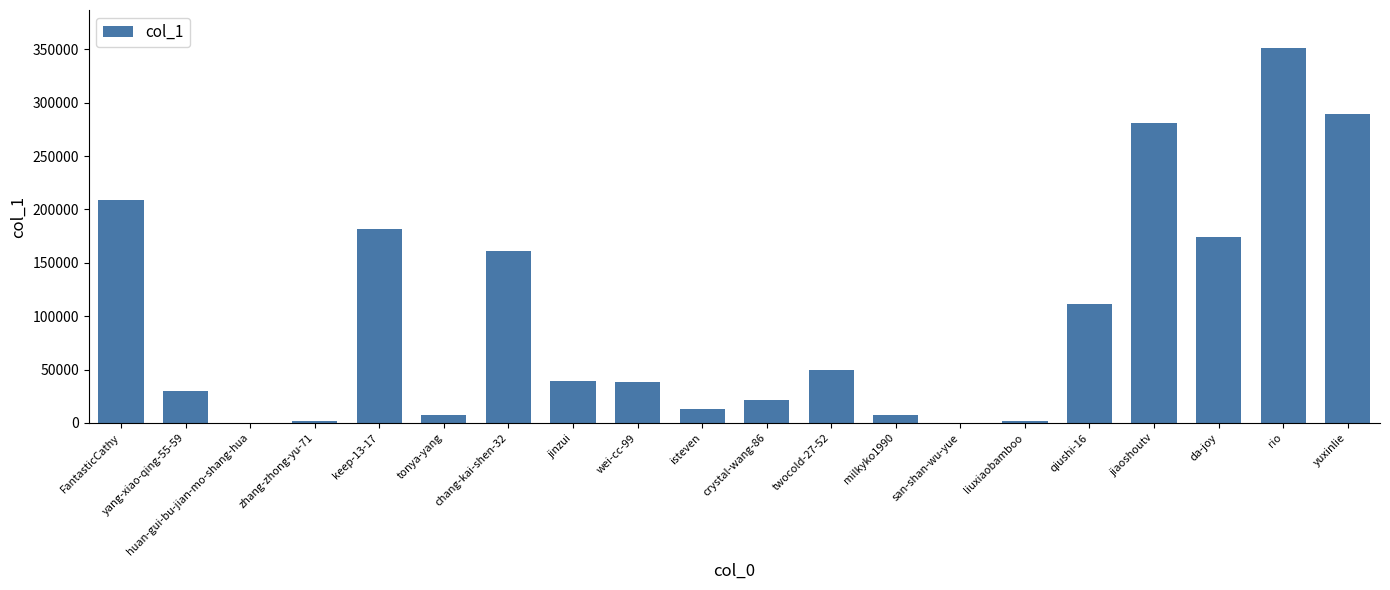

How many data points does each series have?

20